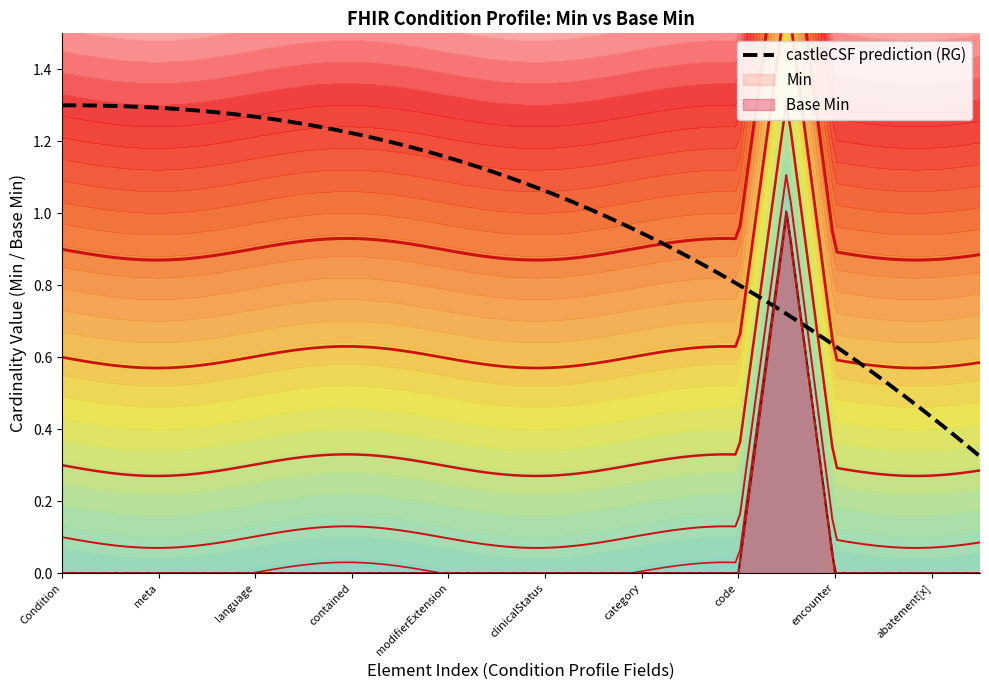

At which label is Base Min closest to 0?

Condition